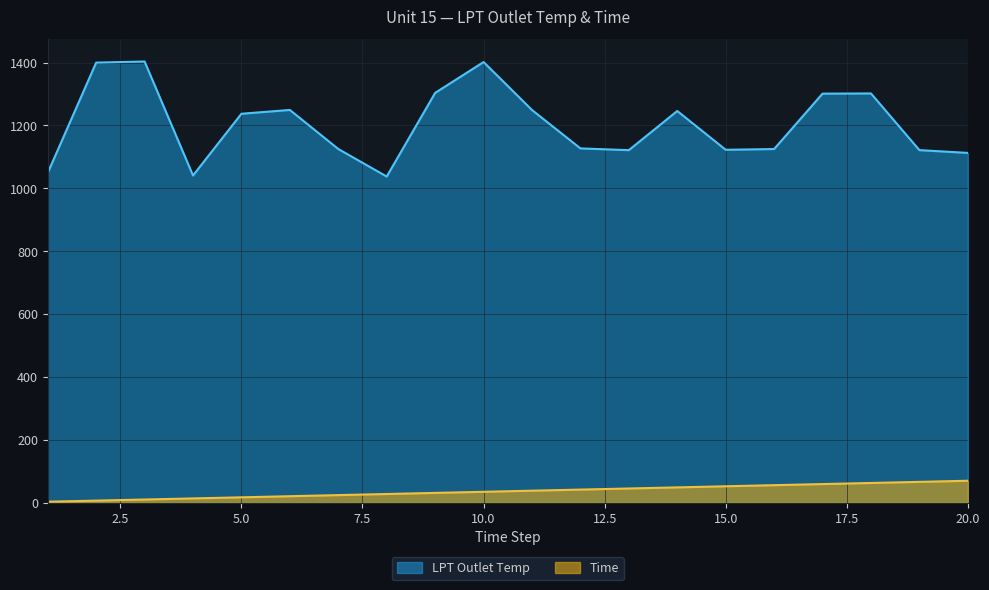

Reading left to right, transcribe all the data shown in this chart.

LPT Outlet Temp: 1049.3	1399.8	1403.5	1040.9	1237.2	1249.3	1125.2	1037.6	1303.5	1401.7	1249.2	1127.0	1121.5	1246.1	1122.7	1125.0	1301.2	1301.8	1121.6	1112.8
Time: 3.5	7.0	10.5	14.0	17.5	21.1	24.6	28.1	31.6	35.1	38.6	42.1	45.6	49.1	52.6	56.1	59.6	63.2	66.7	70.2